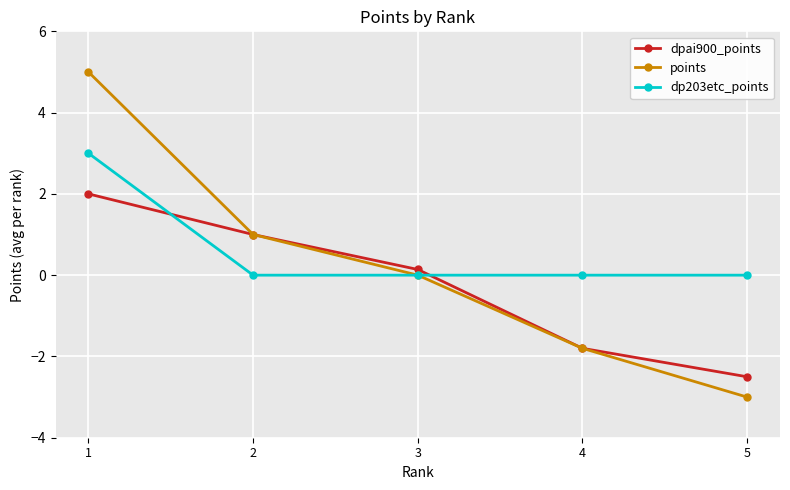

How many positive values does the dpai900_points series have?

3